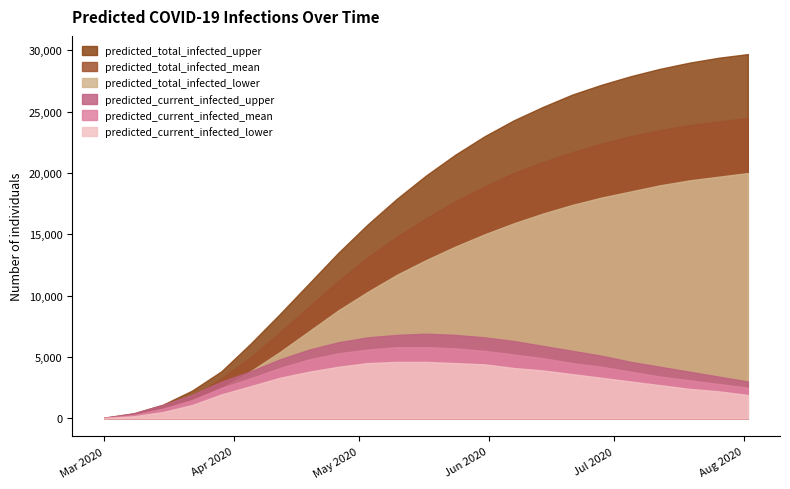

Which series has the widest spread of values?

predicted_total_infected_upper